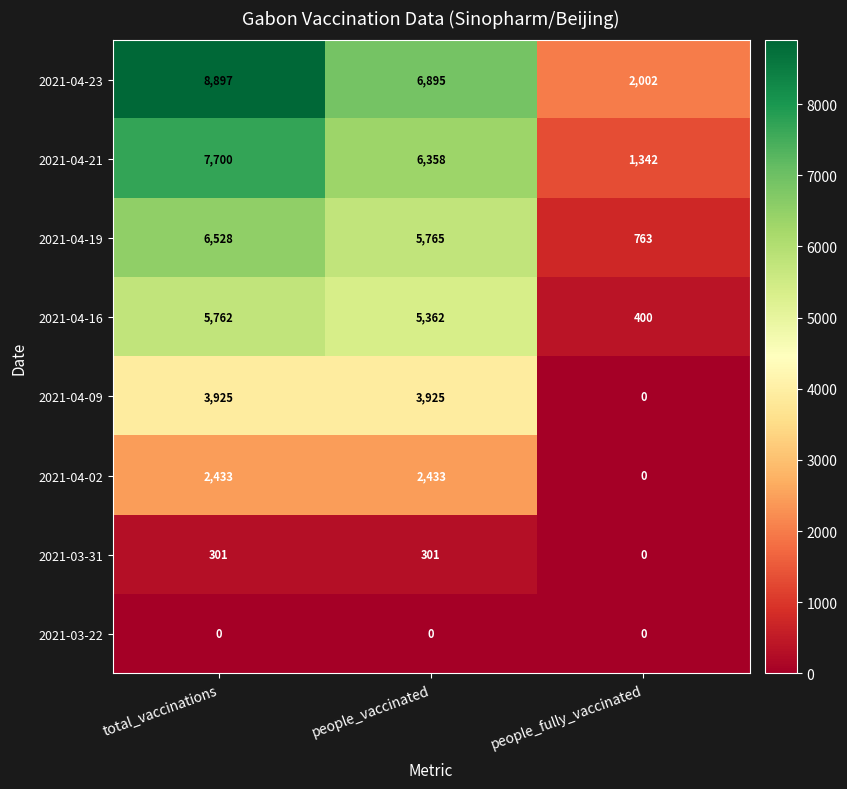

List the series in order of their peak value, highest first.

2021-04-23, 2021-04-21, 2021-04-19, 2021-04-16, 2021-04-09, 2021-04-02, 2021-03-31, 2021-03-22